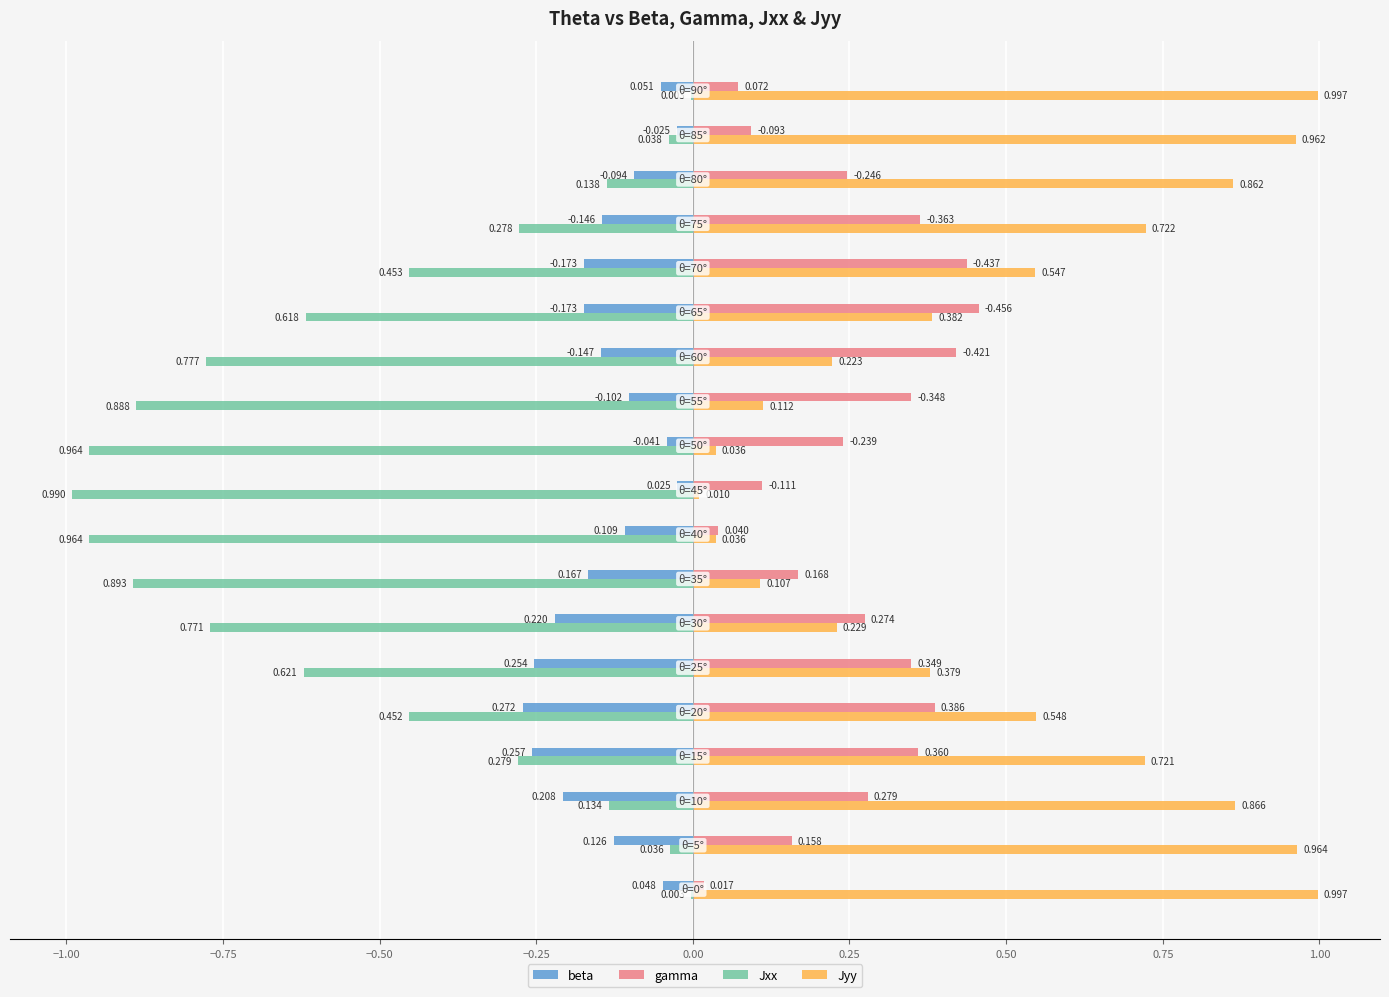

Which series has the largest total across all categories?

Jyy